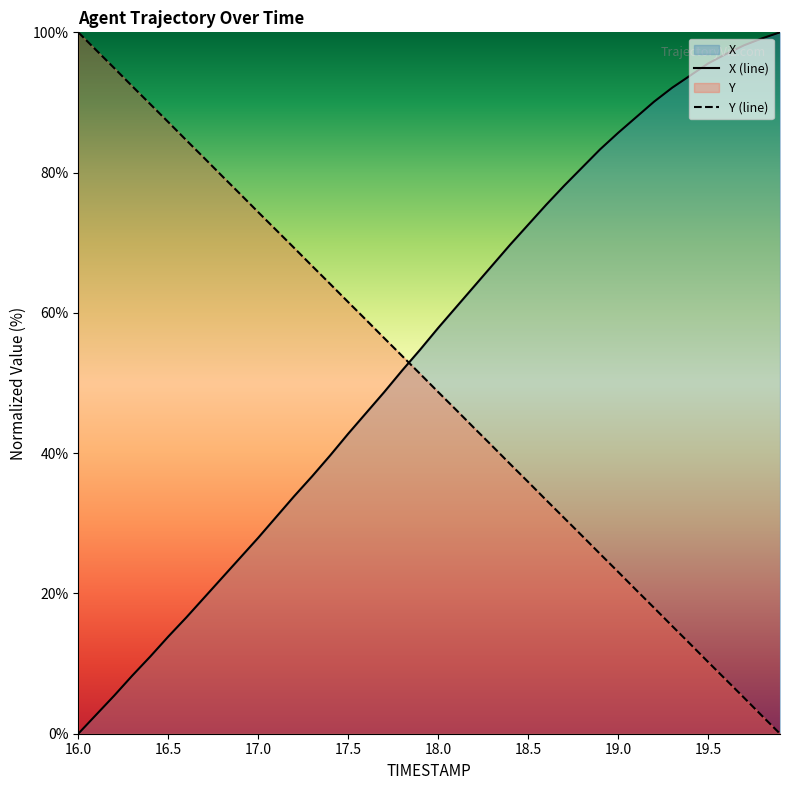

Between 16.4 and 18.5, which is larger?

18.5